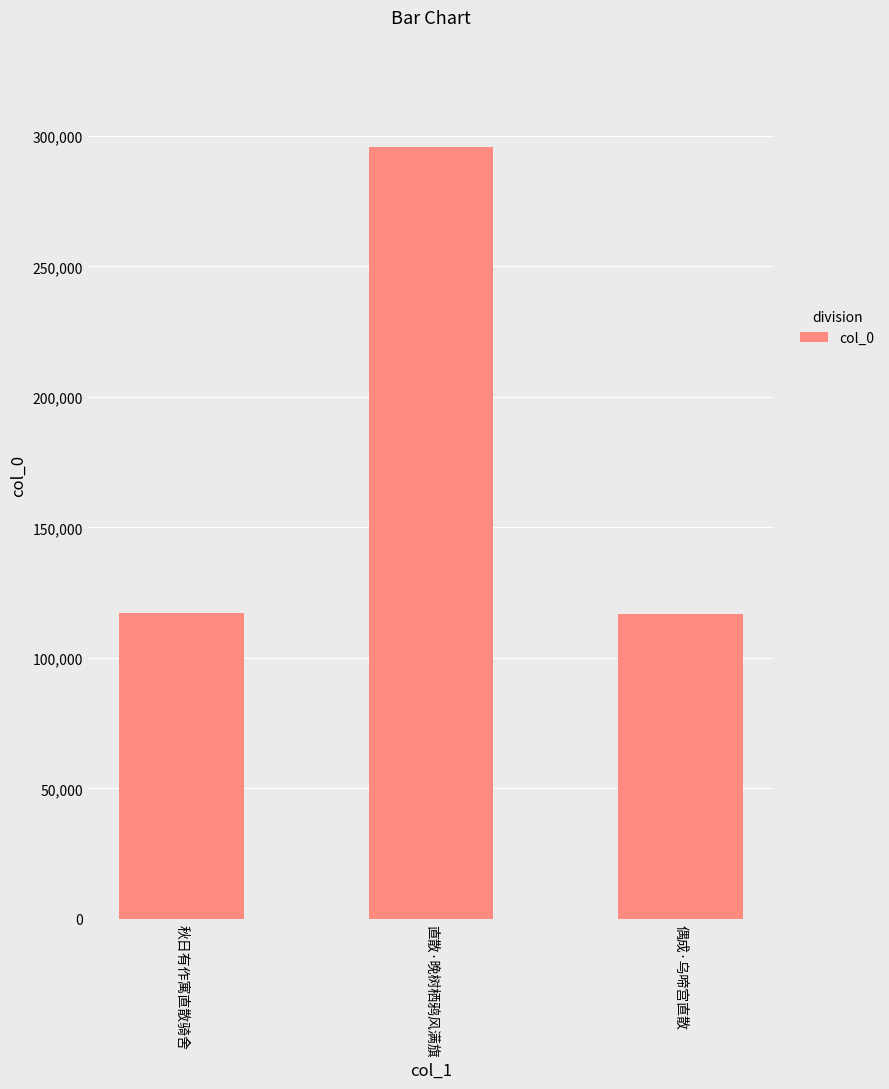

What is the sum of all values?

529803